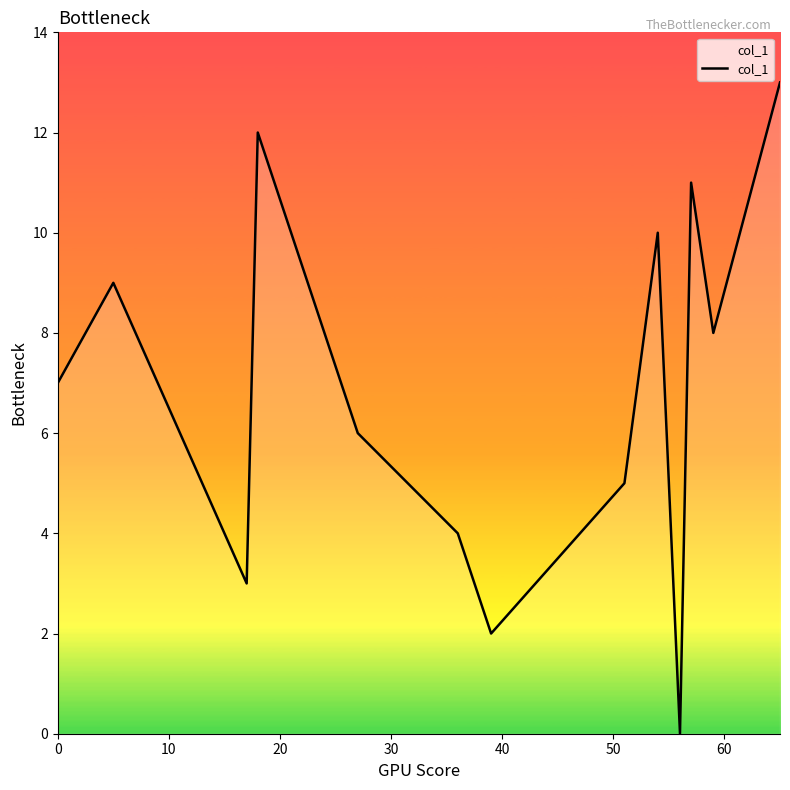

What is the maximum value shown in the chart?

13